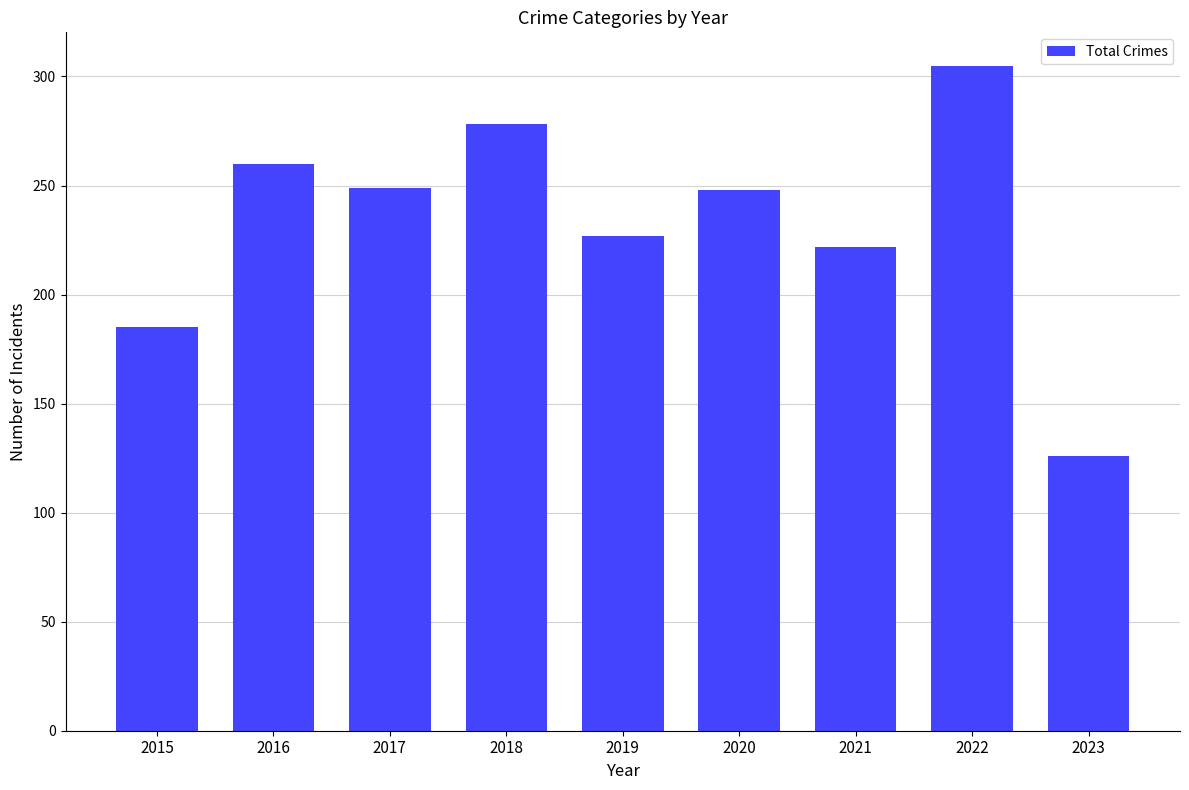

What is the change in value from 2017 to 2022?

+56